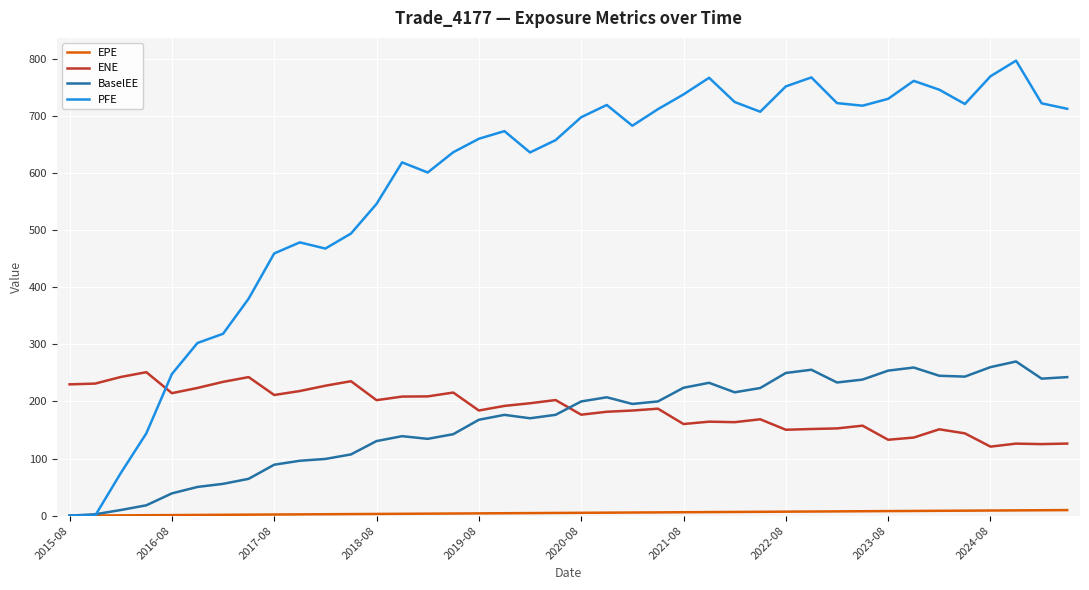

Which series has the largest range (max minus min)?

PFE